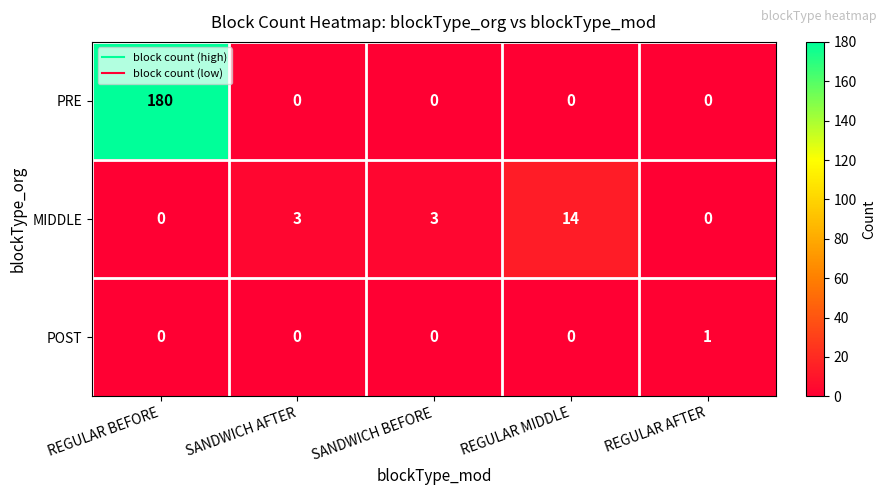

What is the difference between the maximum and minimum values in the PRE series?

180